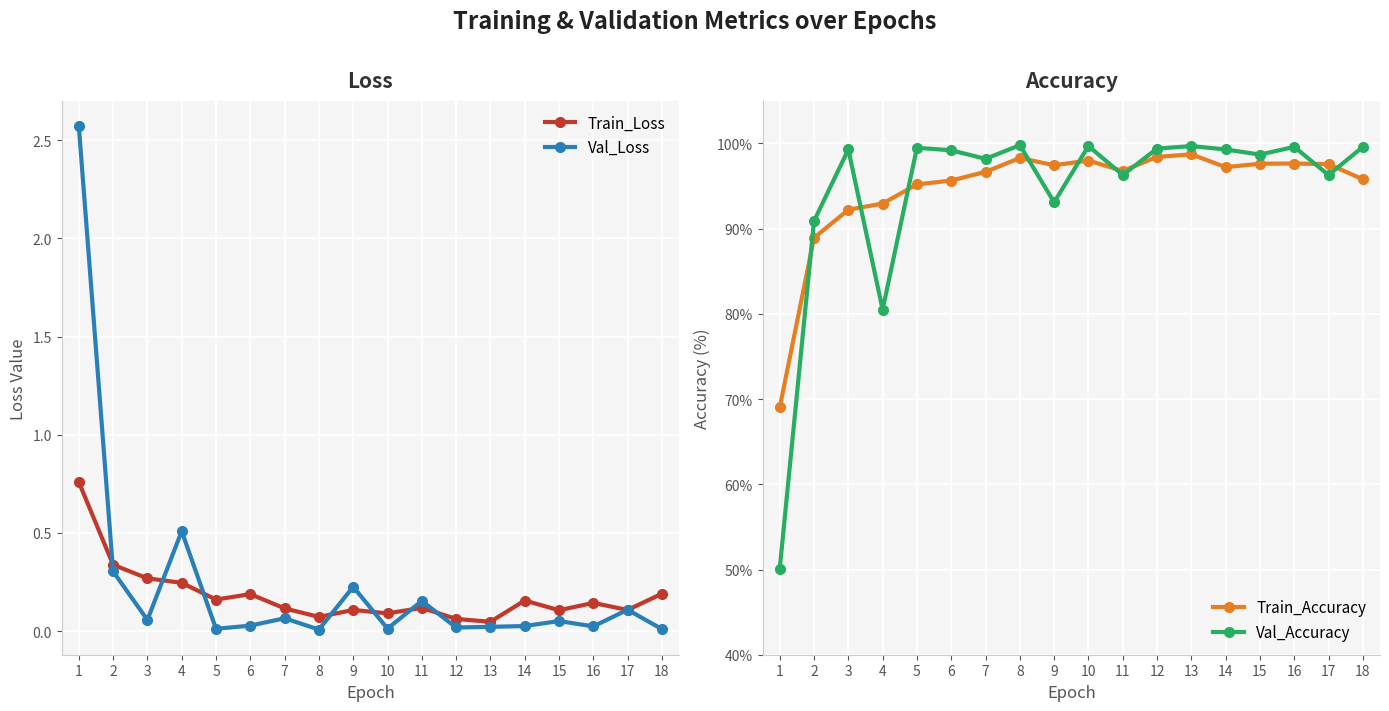

What is the value of the Train_Accuracy point at the 12th from the left?

98.4